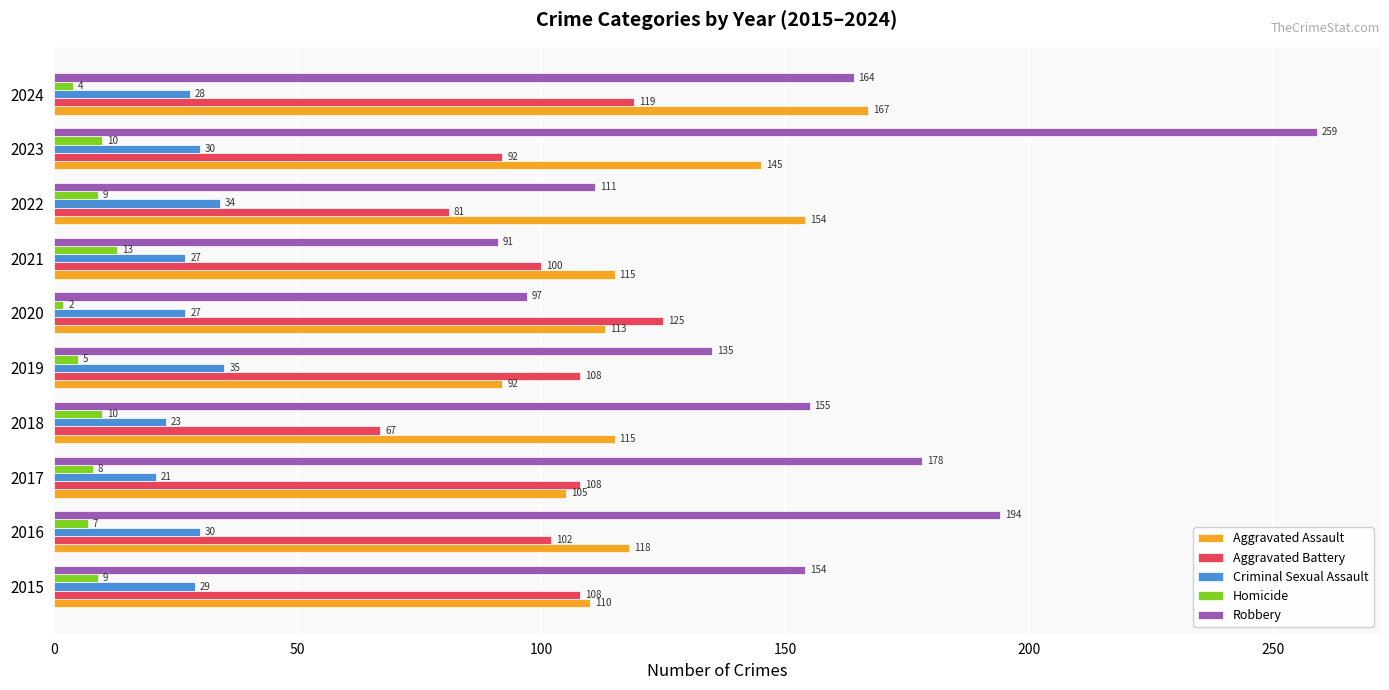

What is the sum of the Homicide values at 2024 and 2022?

13